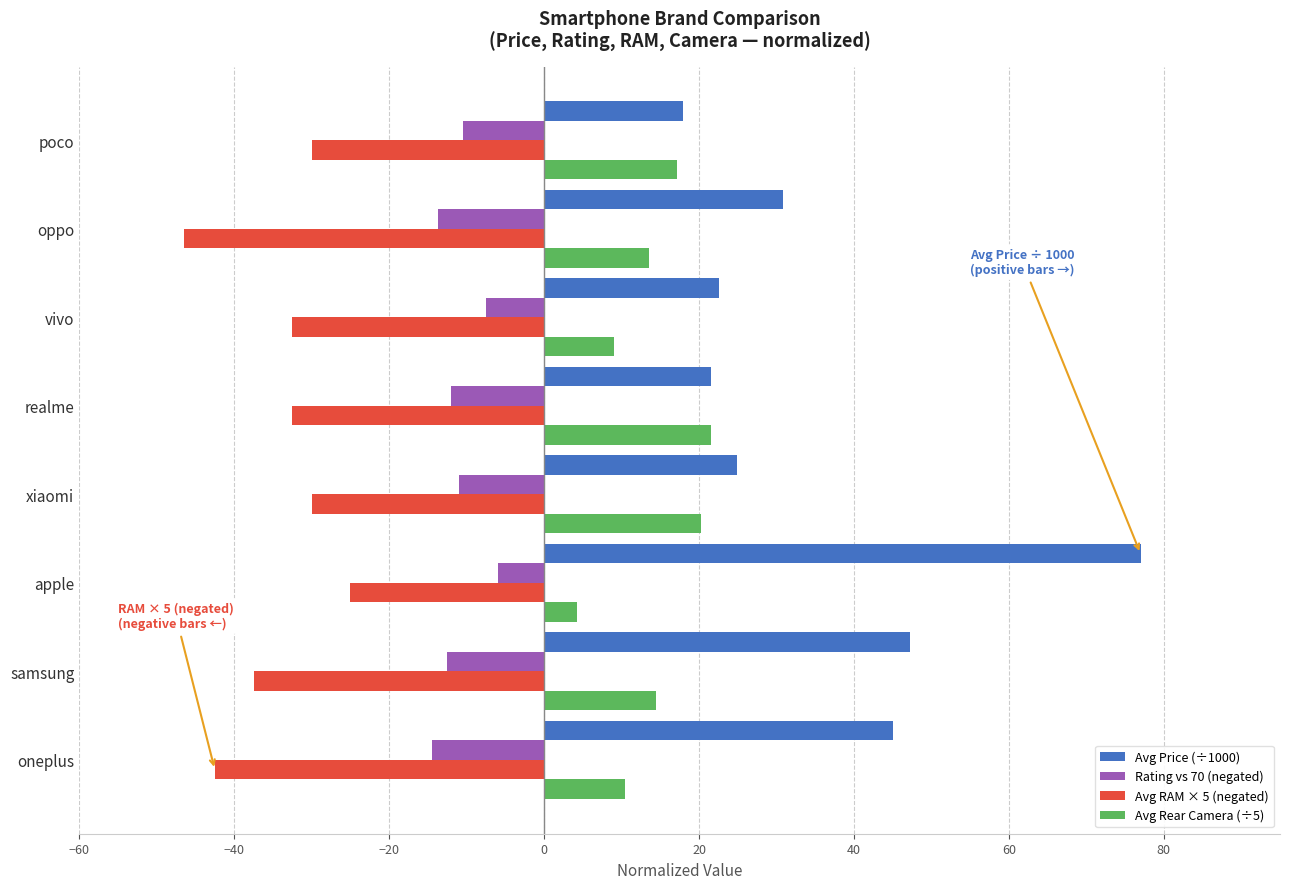

Read the Avg Price (÷1000) value at poco.

18.0